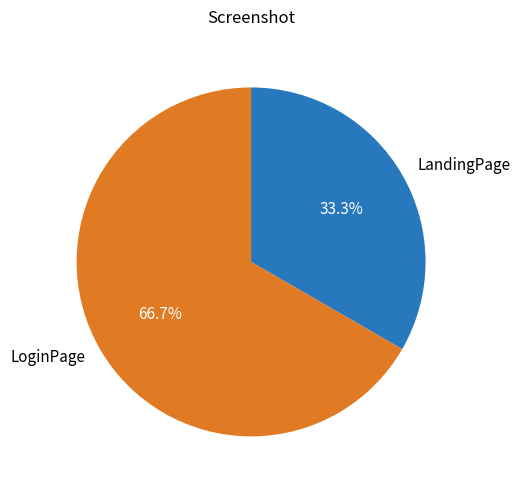

Which has a higher value, LoginPage or LandingPage?

LoginPage